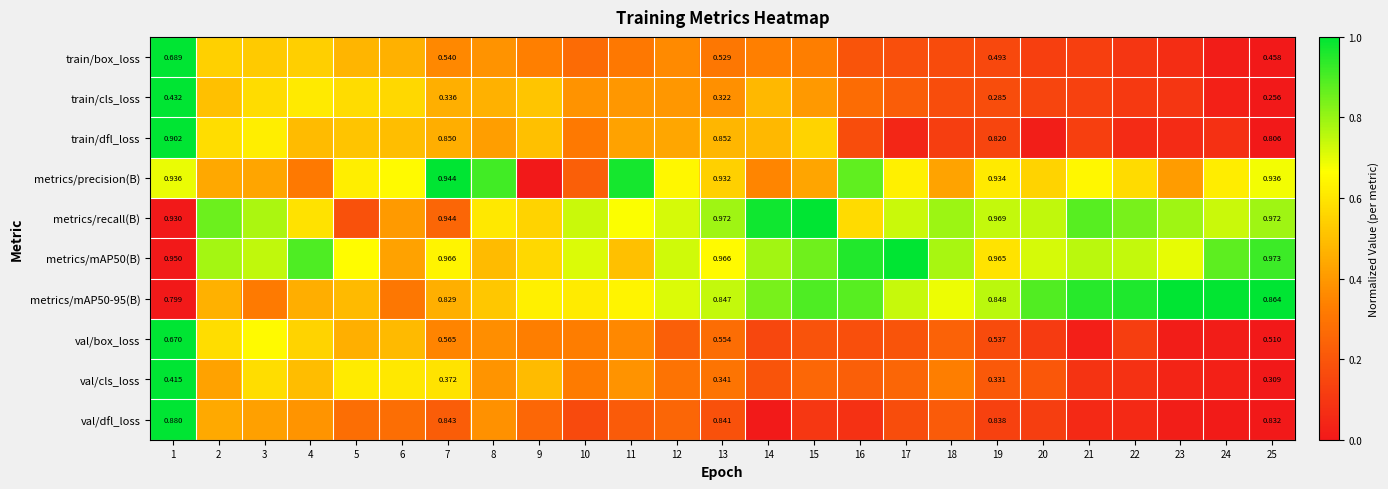

What is the sum of the train/dfl_loss values at 19 and 13?

0.6